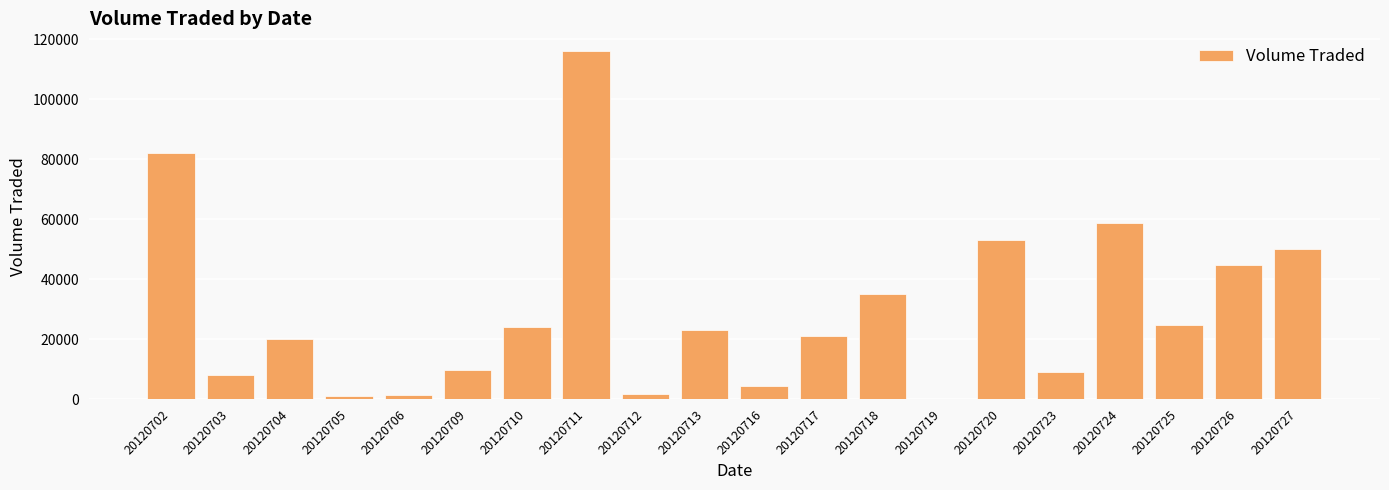

True or false: the data shows 9100 at 20120723.

True